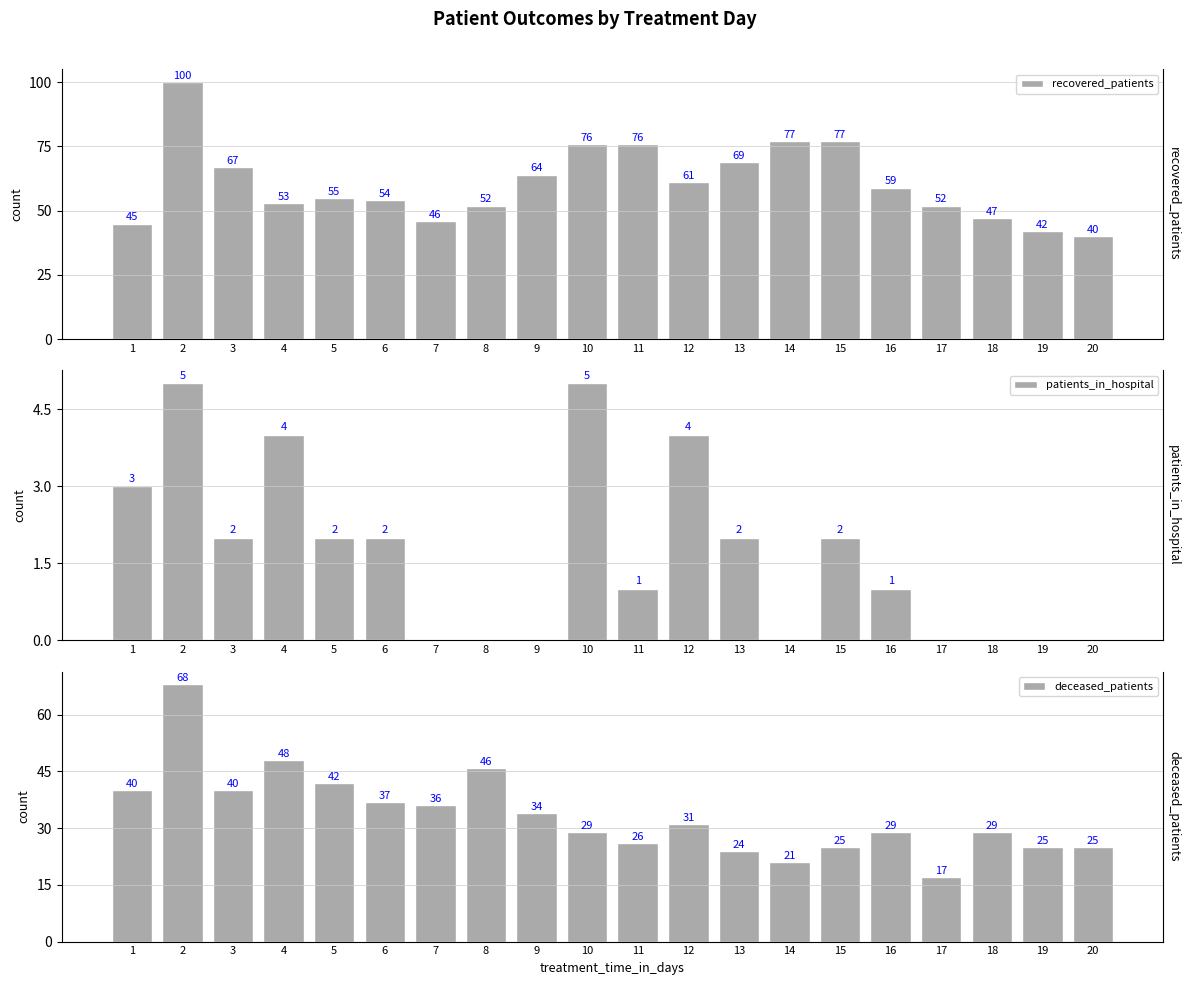

Between 20 and 3, which is larger?

3